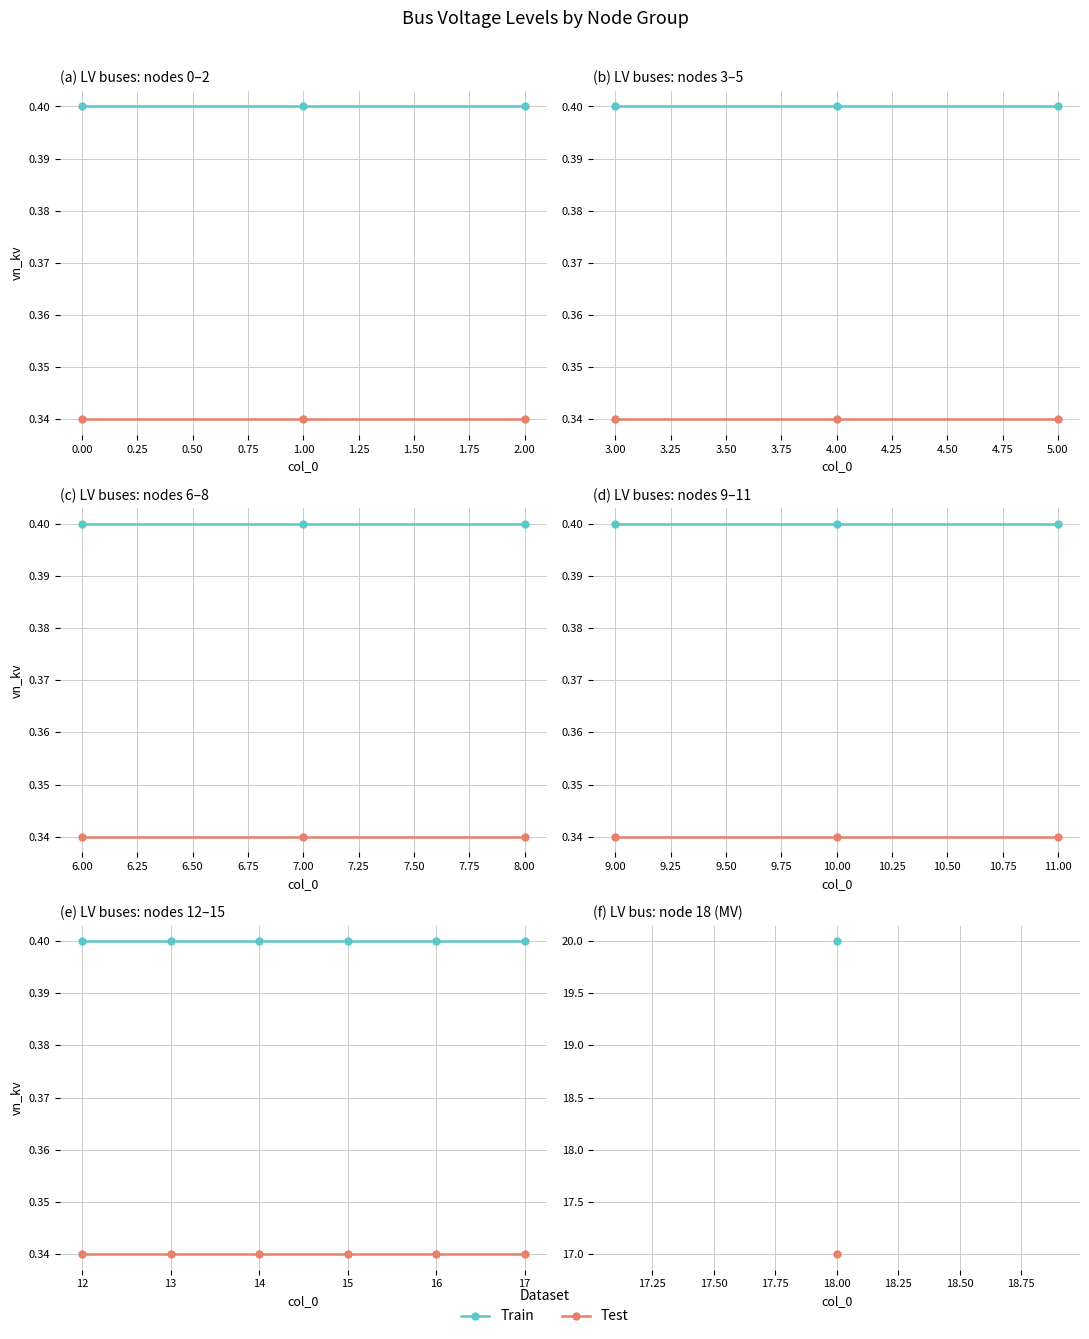

What is the average value of the Test series?

0.3